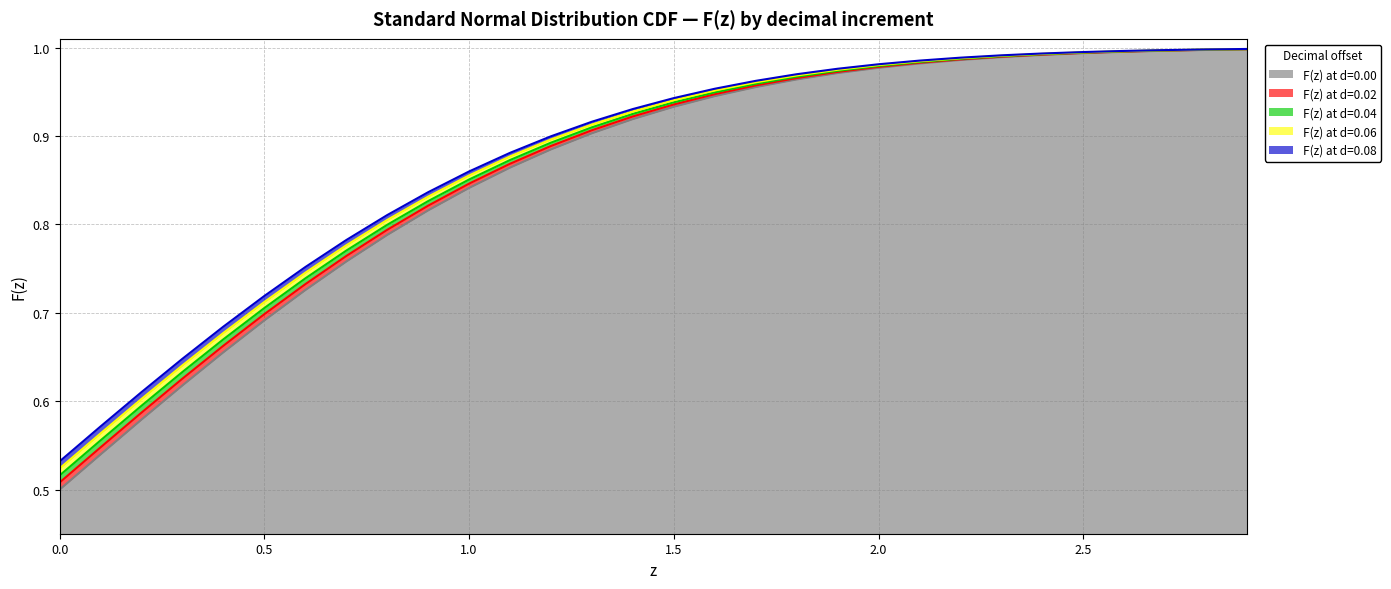

The value of F(z) at d=0.02 at 2.2 is 1.0. True or false?

True